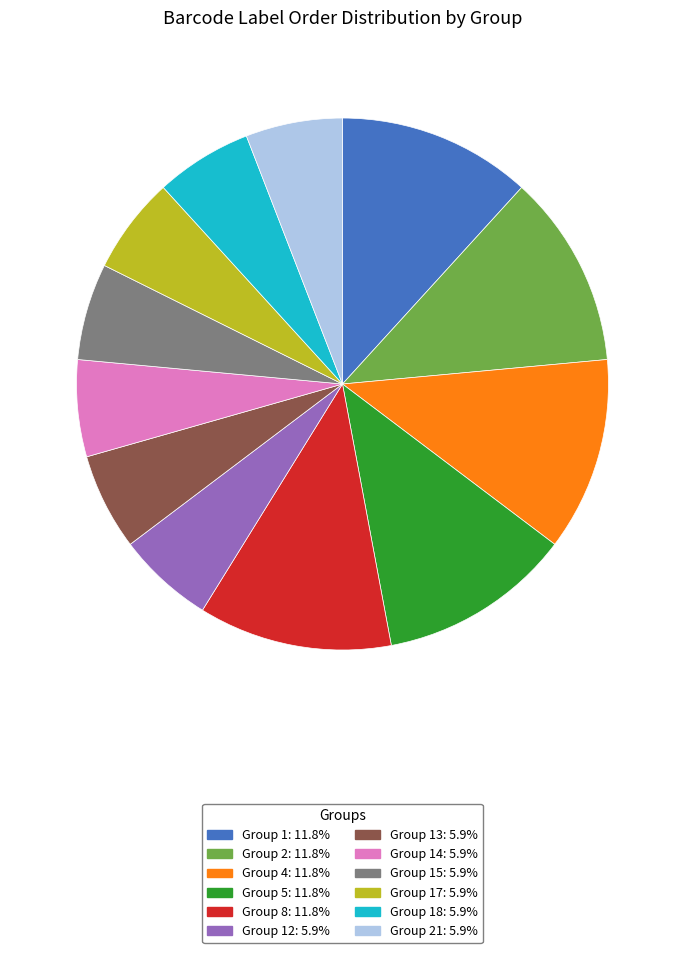

Approximately how many times larger is the value at Group 13: 5.9% compared to Group 15: 5.9%?

1.0